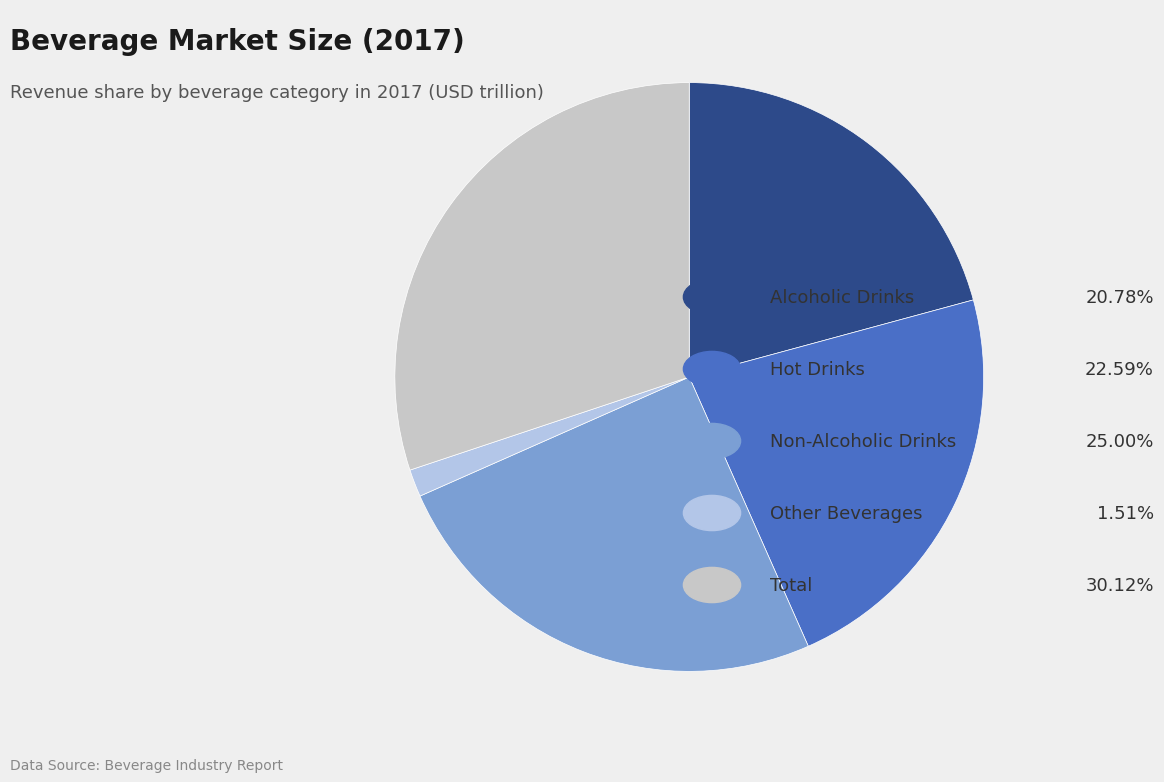

To the nearest percent, what is the average slice percentage?

20%